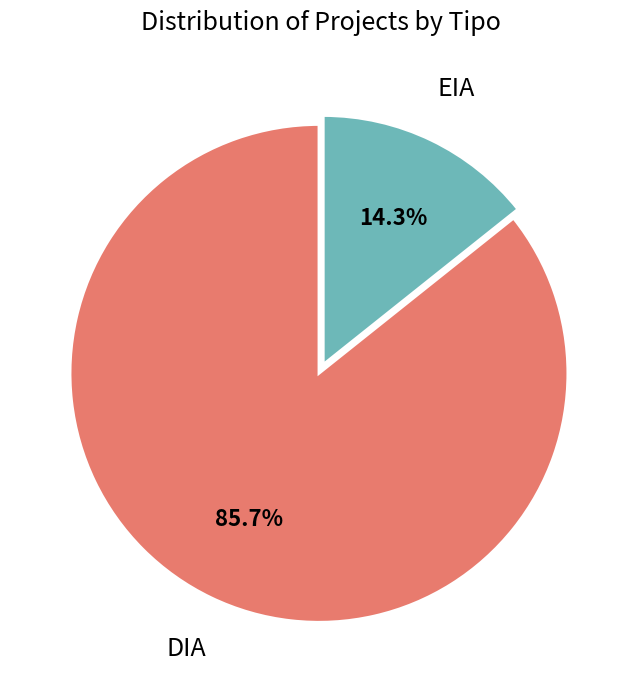

Which category accounts for the majority?

DIA